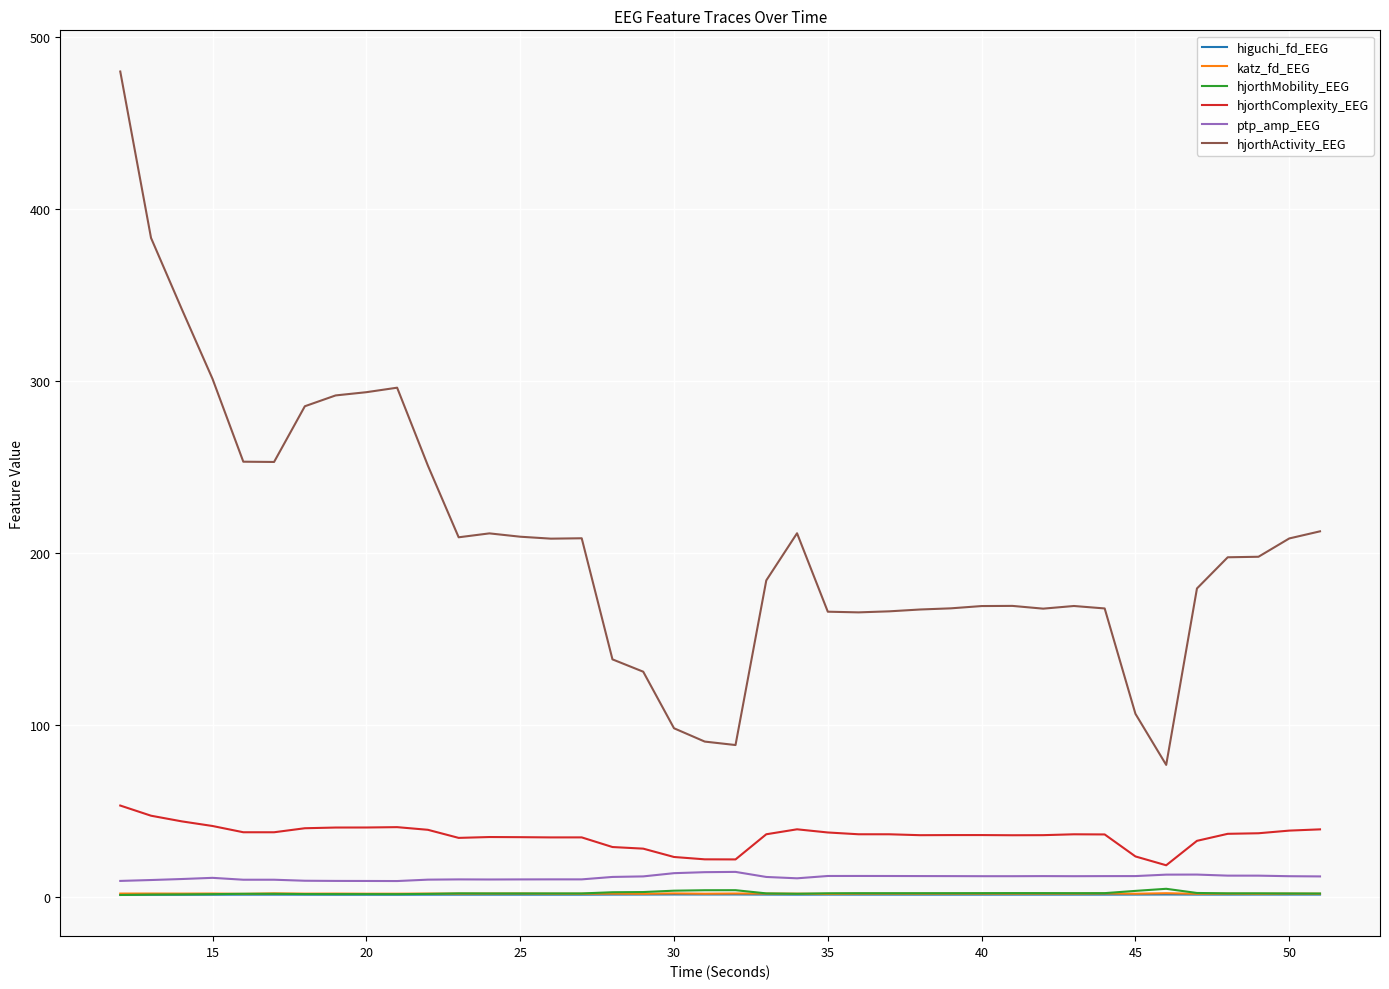

Which series has the largest range (max minus min)?

hjorthActivity_EEG